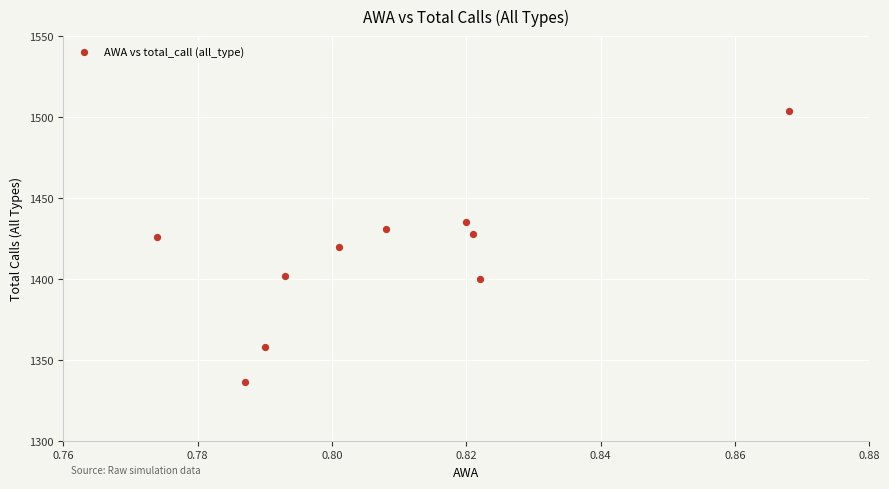

What is the average Y value?

1414